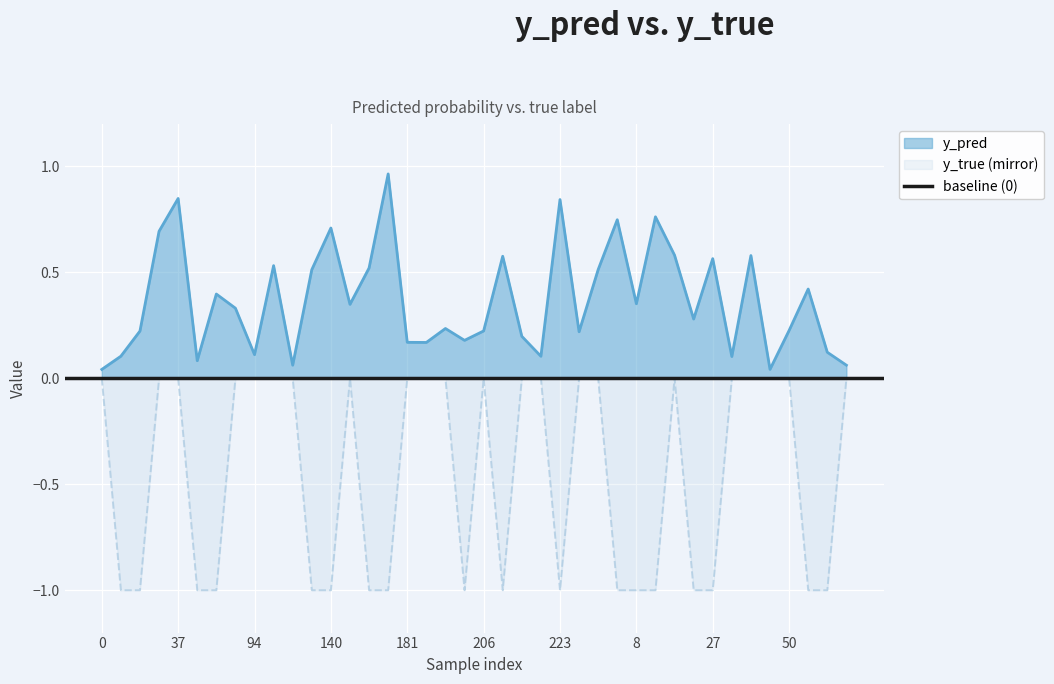

Reading left to right, list all the values displayed in this chart.

y_pred: 0.0	0.1	0.2	0.7	0.8	0.1	0.4	0.3	0.1	0.5	0.1	0.5	0.7	0.3	0.5	1.0	0.2	0.2	0.2	0.2	0.2	0.6	0.2	0.1	0.8	0.2	0.5	0.7	0.4	0.8	0.6	0.3	0.6	0.1	0.6	0.0	0.2	0.4	0.1	0.1
y_true: 0.0	-1.0	-1.0	0.0	0.0	-1.0	-1.0	0.0	0.0	0.0	0.0	-1.0	-1.0	0.0	-1.0	-1.0	0.0	0.0	0.0	-1.0	0.0	-1.0	0.0	0.0	-1.0	0.0	0.0	-1.0	-1.0	-1.0	0.0	-1.0	-1.0	0.0	0.0	0.0	0.0	-1.0	-1.0	0.0